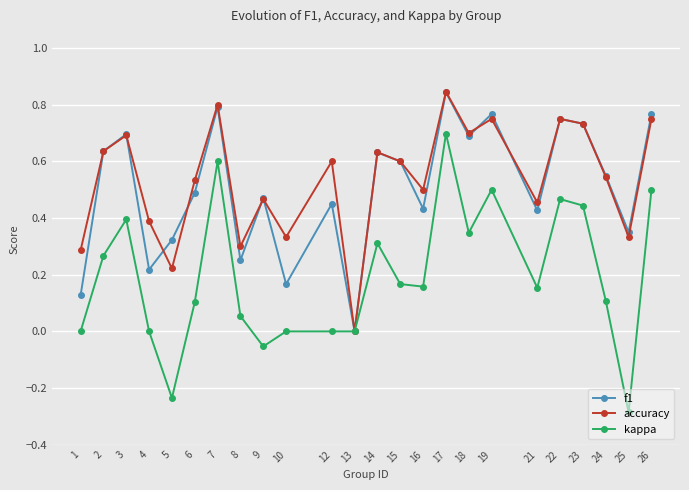

Is this an area chart (filled region under the line)?

No